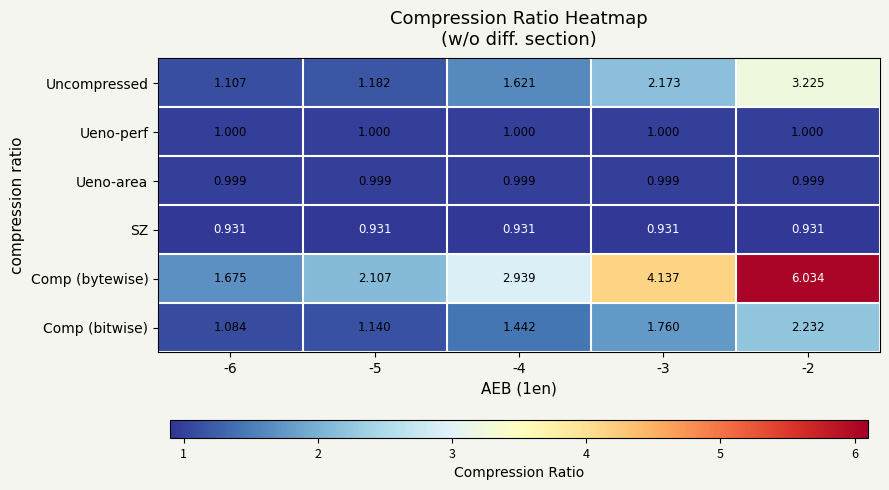

Which series has the largest total across all categories?

Comp (bytewise)